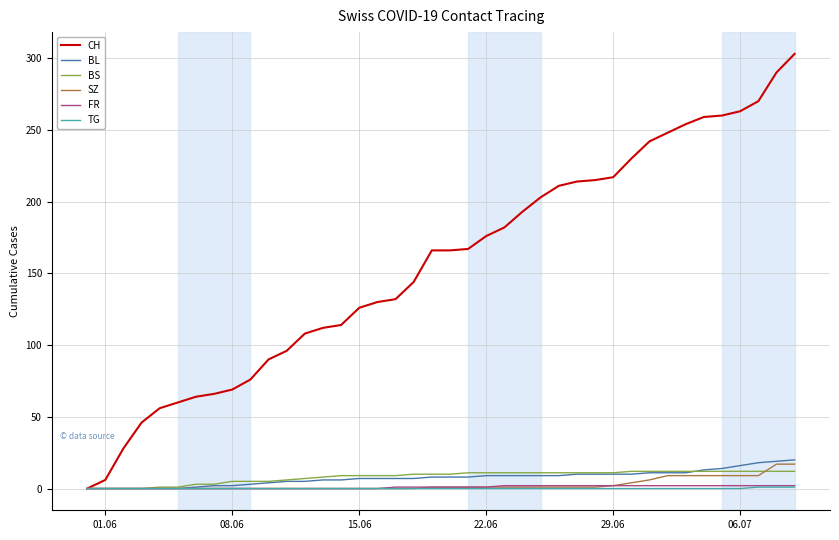

What is the highest value of the SZ series?

17